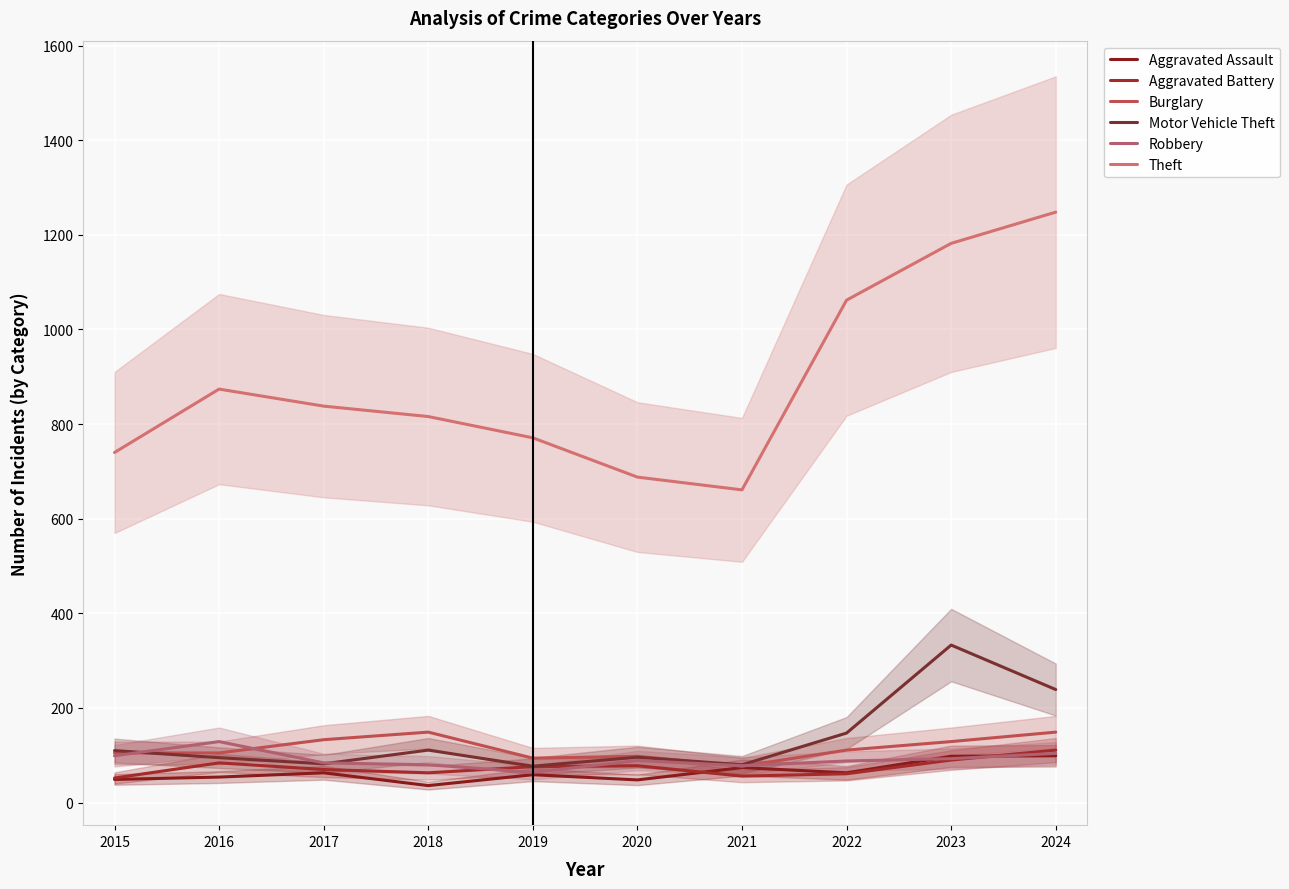

How many values in the Aggravated Assault series exceed 63?

3